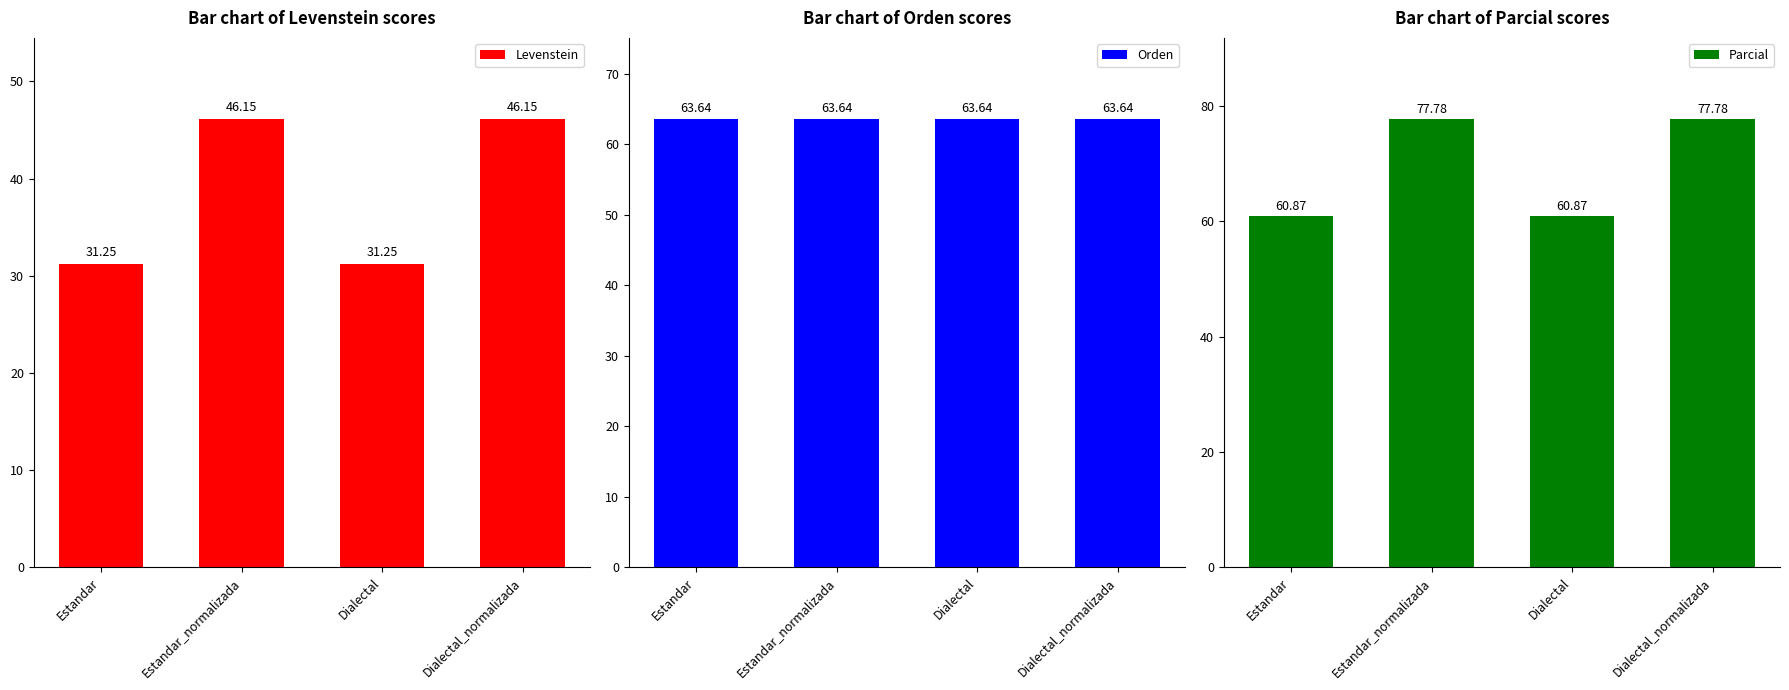

The Parcial series shows 34.3 at Dialectal. True or false?

False